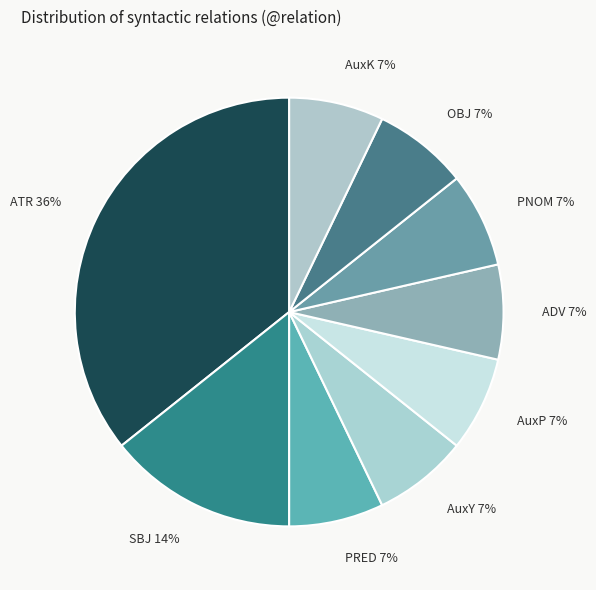

Is it true that AuxK is 19% of the pie?

False